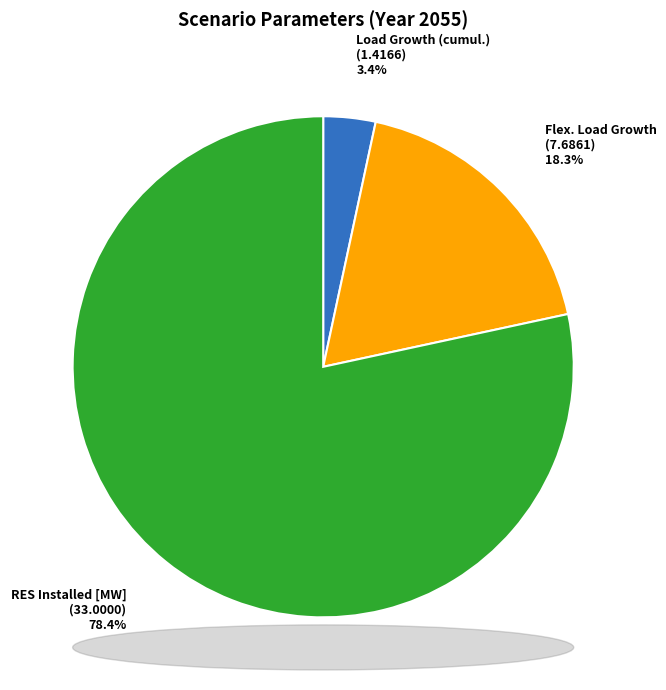

Is there a majority slice in this chart?

Yes